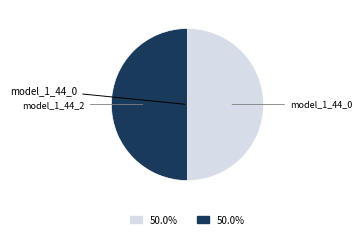

Approximately how many times larger is the value at model_1_44_2 compared to model_1_44_0?

1.0